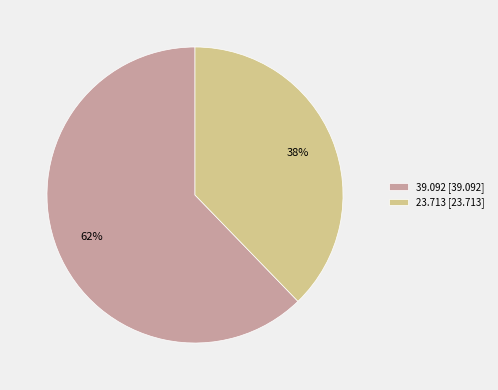

To the nearest percent, what is the difference between the 39.092 and 23.713 slice percentages?

24%